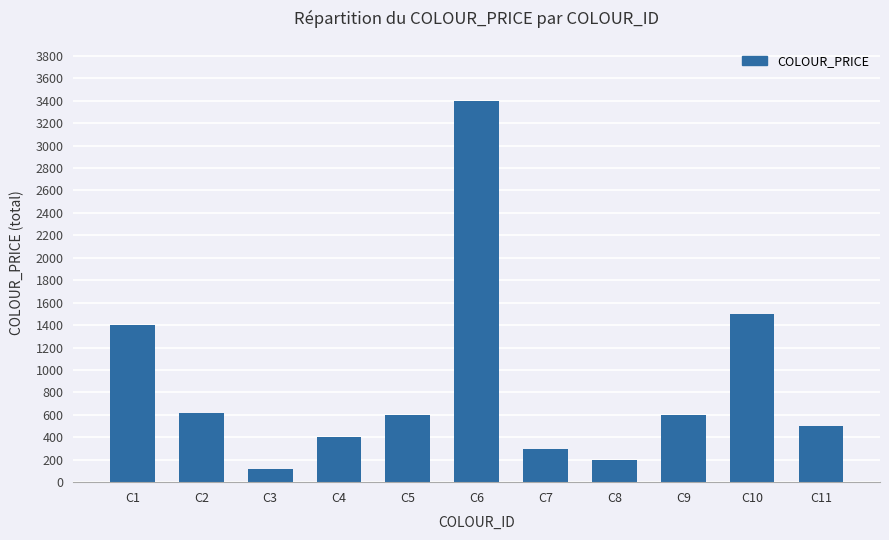

What is the sum of the values at C11 and C5?

1100